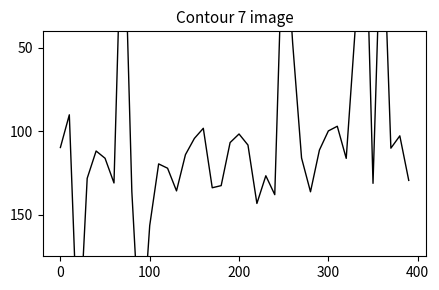

Does the chart have visible grid lines?

No